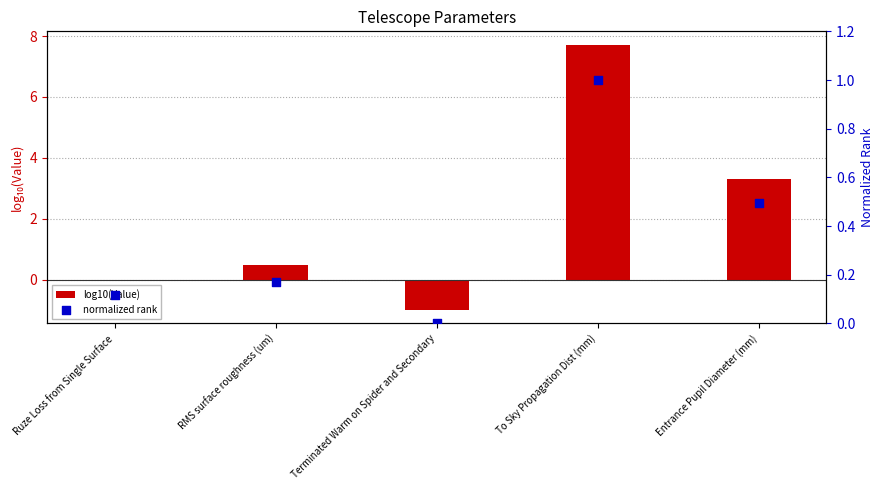

At how many categories does at least one series exceed 0?

4